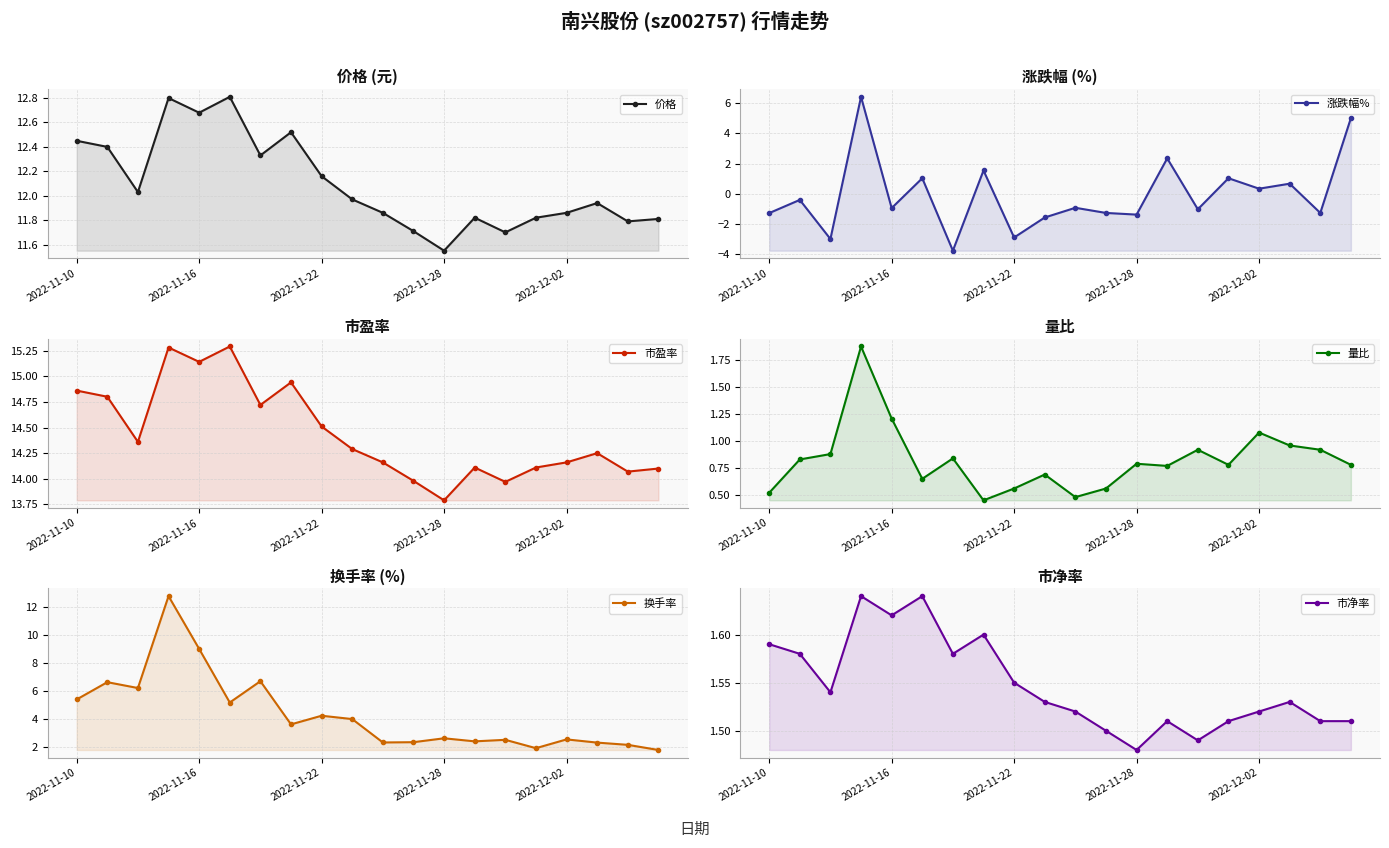

What is the average value of the 市净率 series?

1.5